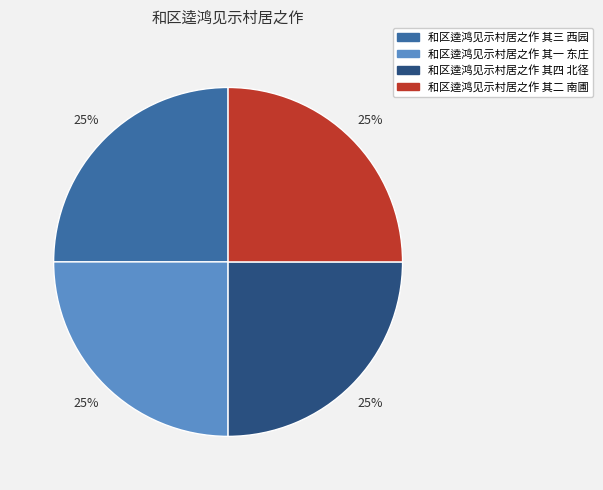

Count the number of slices in the pie.

4